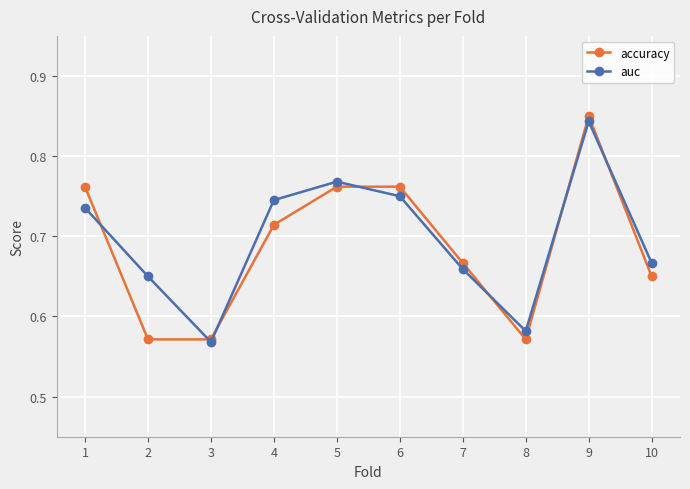

True or false: auc and accuracy cross at least once.

True